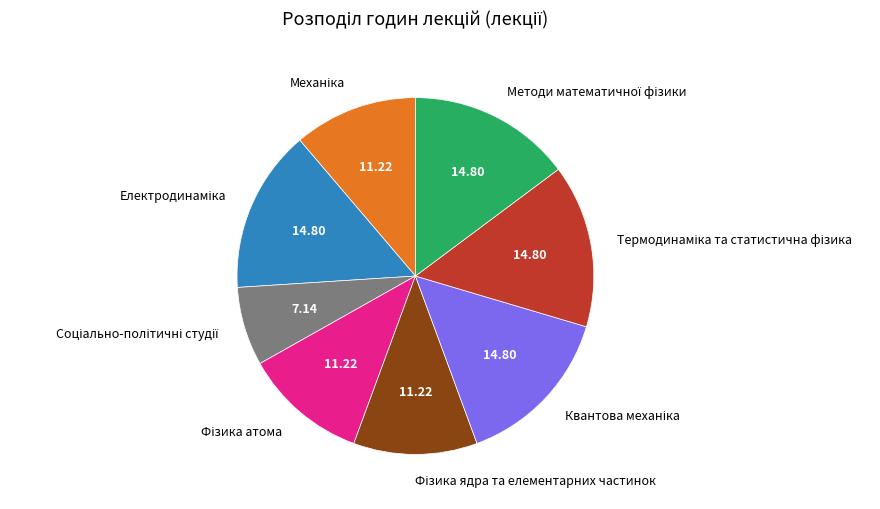

Does any single category account for the majority?

No